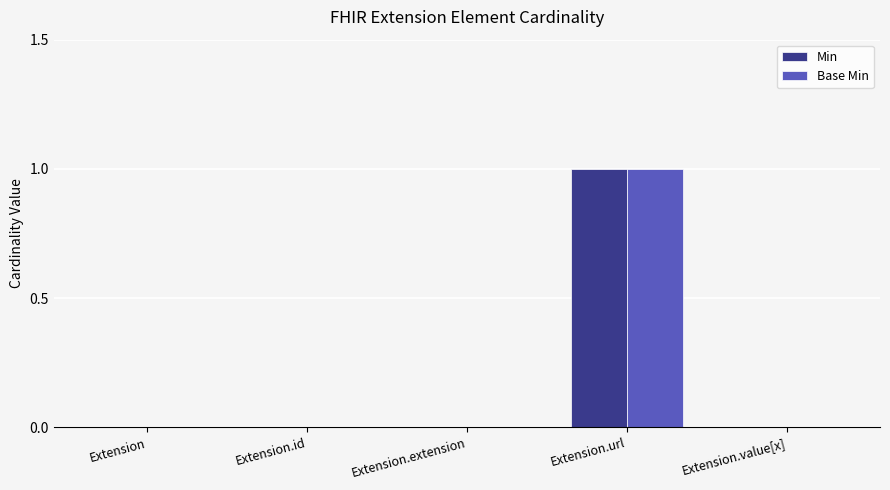

At which category is the sum across all series the highest?

Extension.url